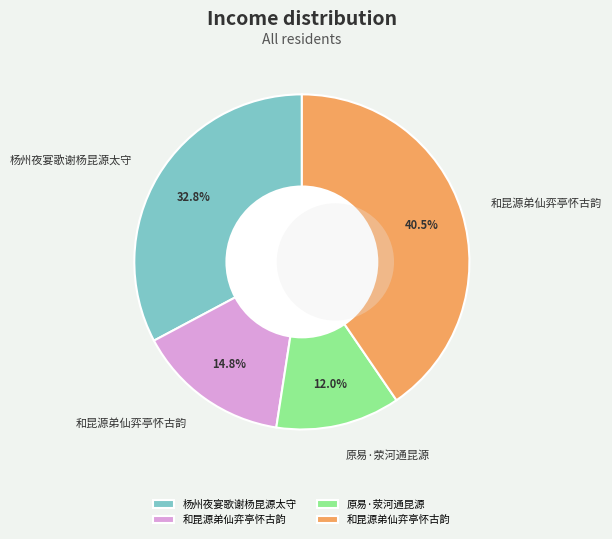

Between 和昆源弟仙弈亭怀古韵 and 原易·荥河通昆源, which is larger?

和昆源弟仙弈亭怀古韵